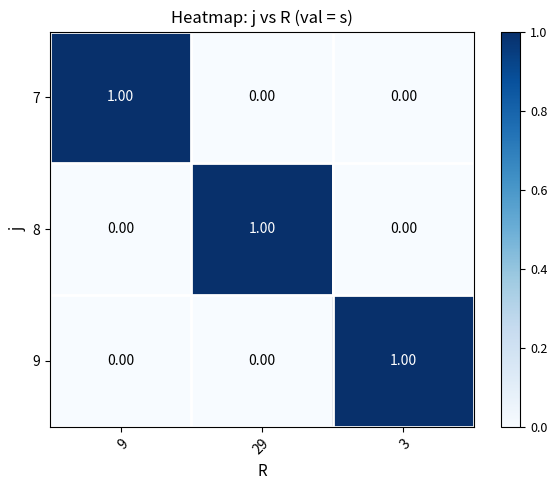

Is the value of 9 at 3 greater than the value of 8 at 9?

Yes